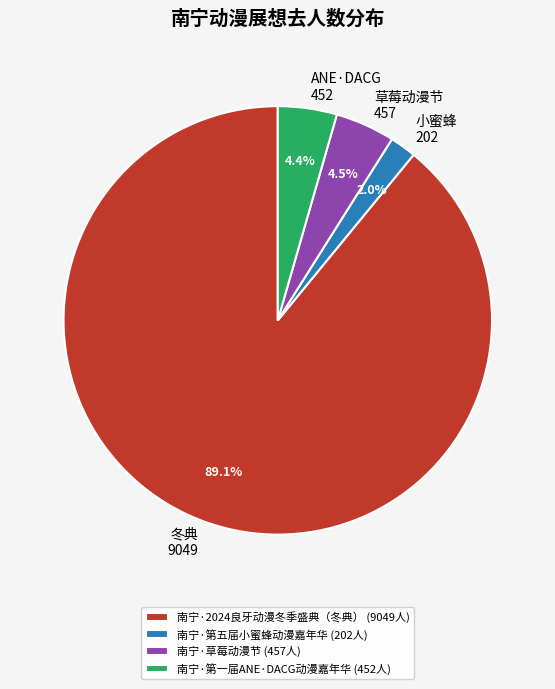

The 南宁·2024良牙动漫冬季盛典（冬典） slice represents 89% of the pie. True or false?

True